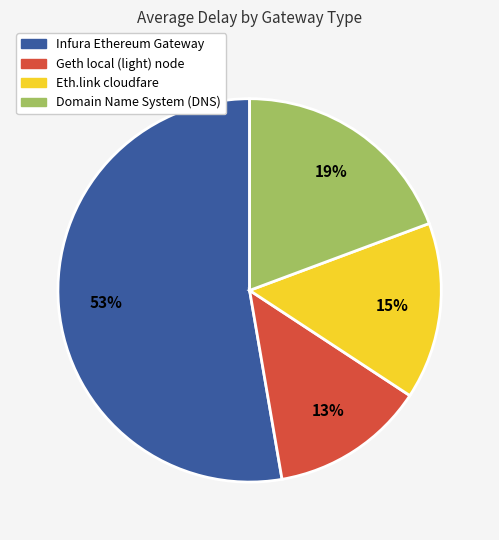

How many slices are in this pie chart?

4